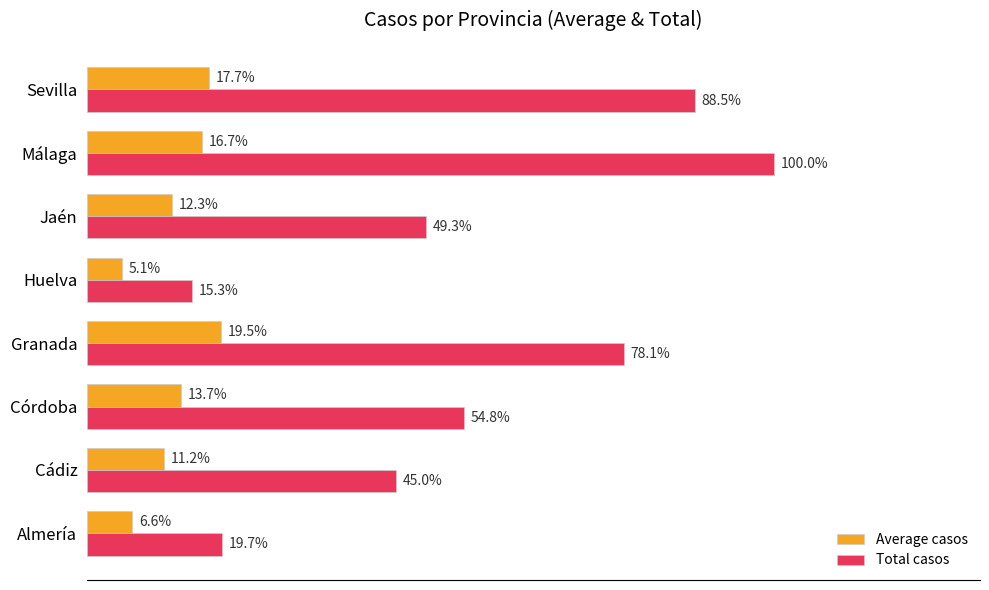

Which series has the widest spread of values?

Total casos